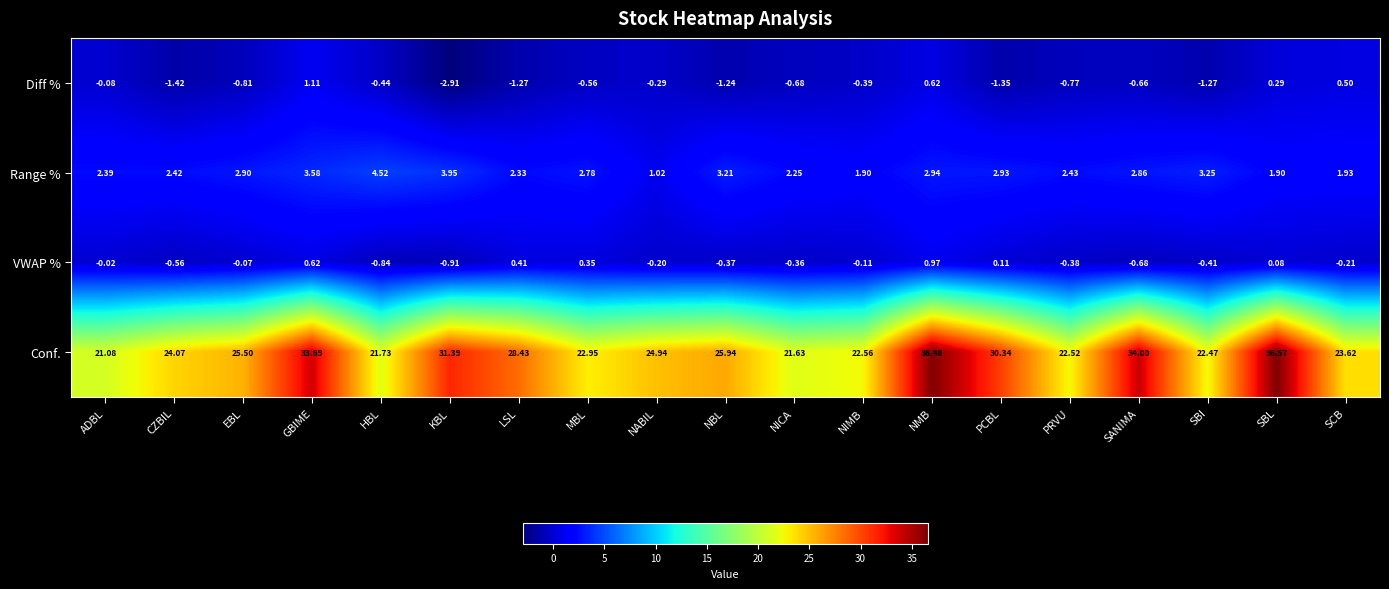

At which label is Diff % closest to 0?

ADBL